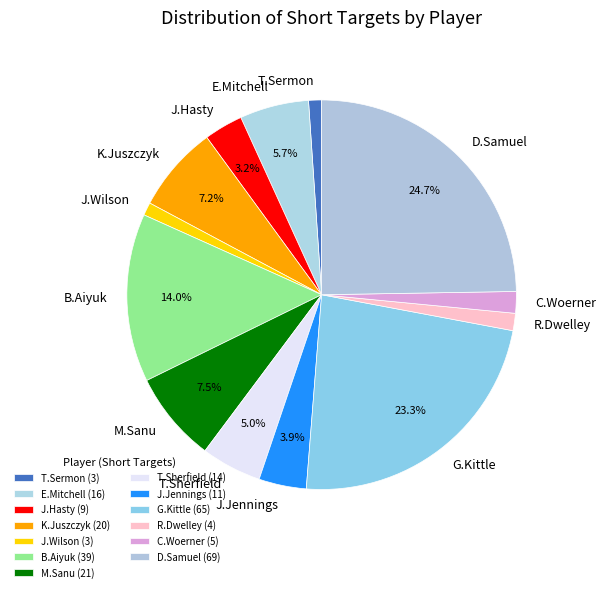

How much of the chart is everything except M.Sanu?

92.5%